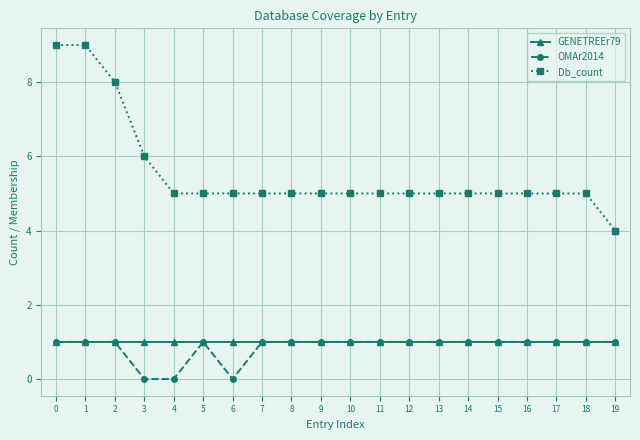

What are all the series names shown in the legend?

GENETREEr79, OMAr2014, Db_count